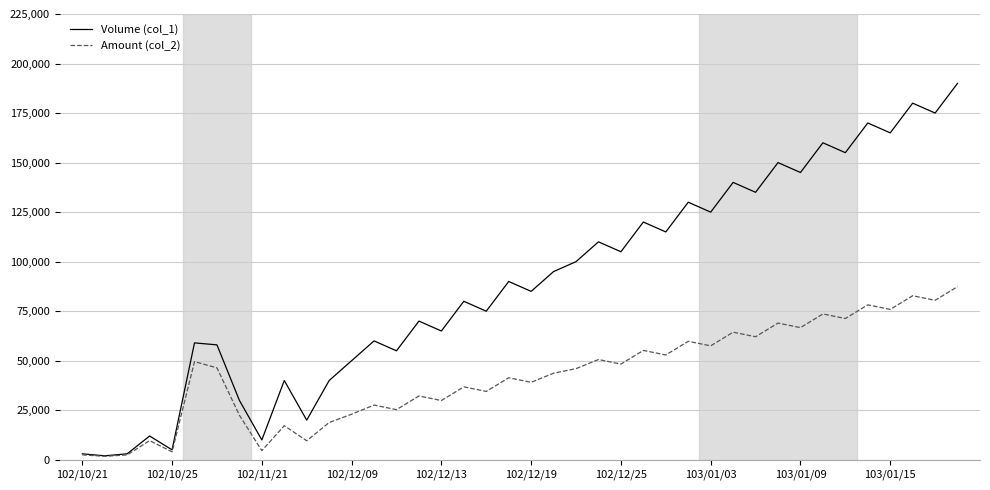

What is the greatest value displayed?

190000